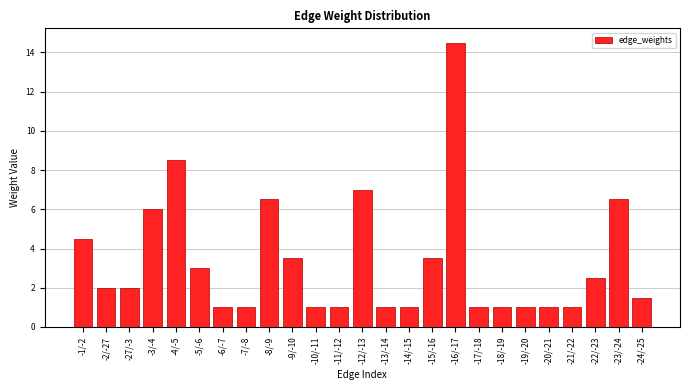

Reading left to right, what are all the values shown in this chart?

-1/-2=4.5	-2/-27=2.0	-27/-3=2.0	-3/-4=6.0	-4/-5=8.5	-5/-6=3.0	-6/-7=1.0	-7/-8=1.0	-8/-9=6.5	-9/-10=3.5	-10/-11=1.0	-11/-12=1.0	-12/-13=7.0	-13/-14=1.0	-14/-15=1.0	-15/-16=3.5	-16/-17=14.5	-17/-18=1.0	-18/-19=1.0	-19/-20=1.0	-20/-21=1.0	-21/-22=1.0	-22/-23=2.5	-23/-24=6.5	-24/-25=1.5